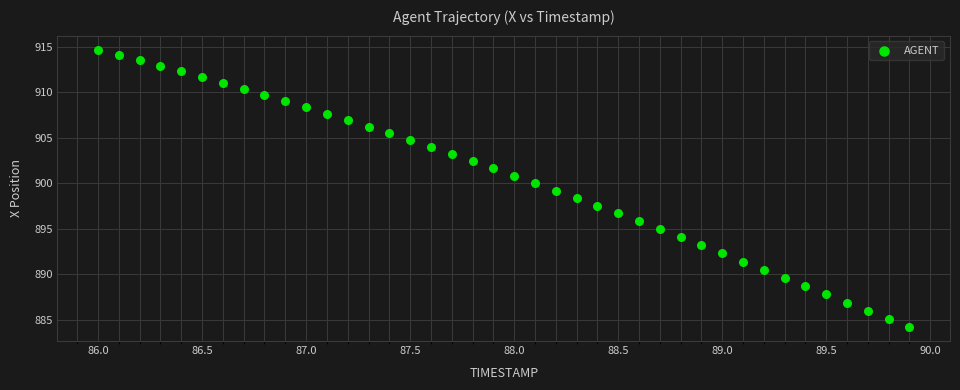

What is the range of Y values (max minus min)?

30.5